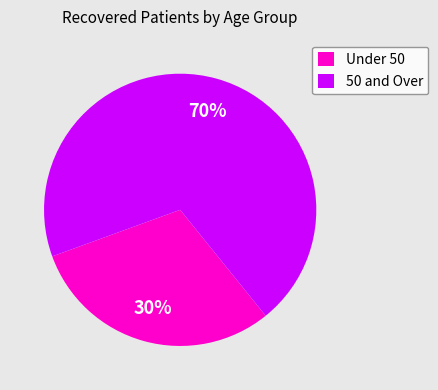

Which slice is the smallest?

Under 50